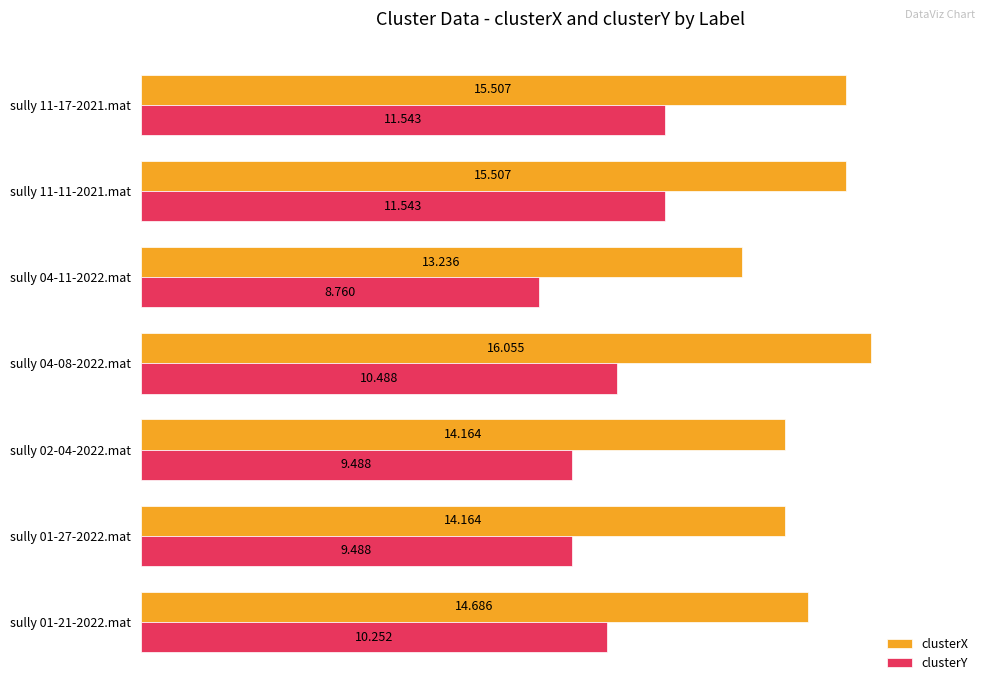

Which series changed the most between sully 01-21-2022.mat and sully 11-17-2021.mat?

clusterY